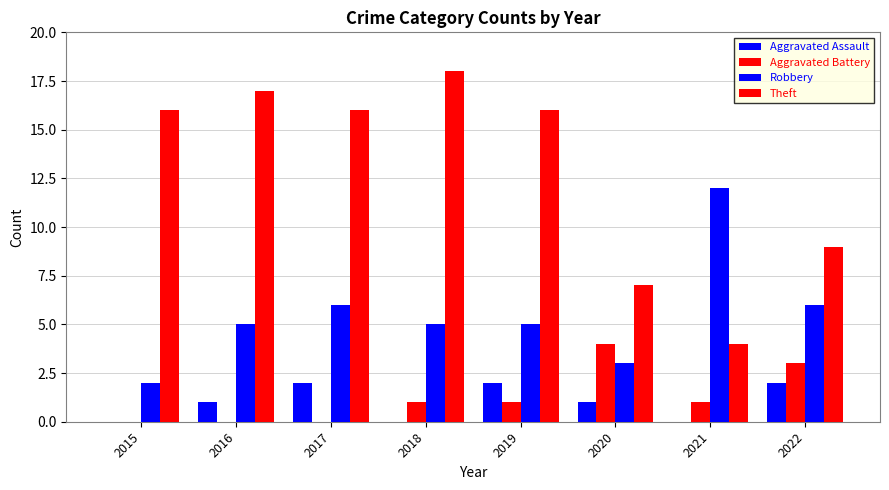

What is the difference between the maximum and minimum values in the Aggravated Assault series?

2